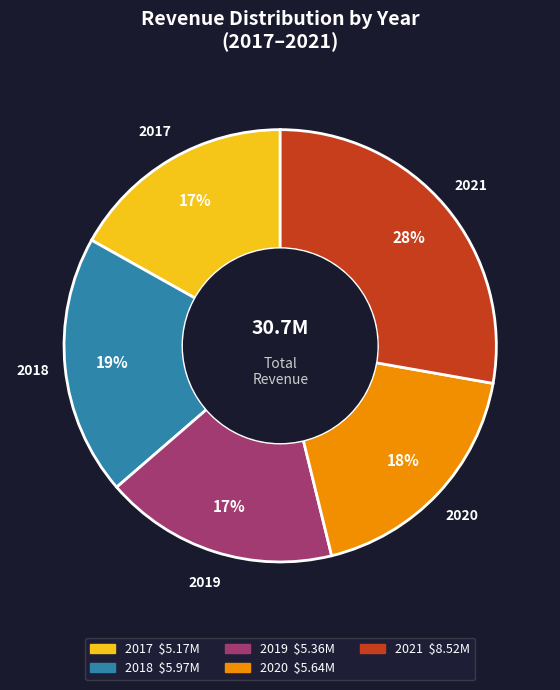

The 2018 slice represents 28% of the pie. True or false?

False